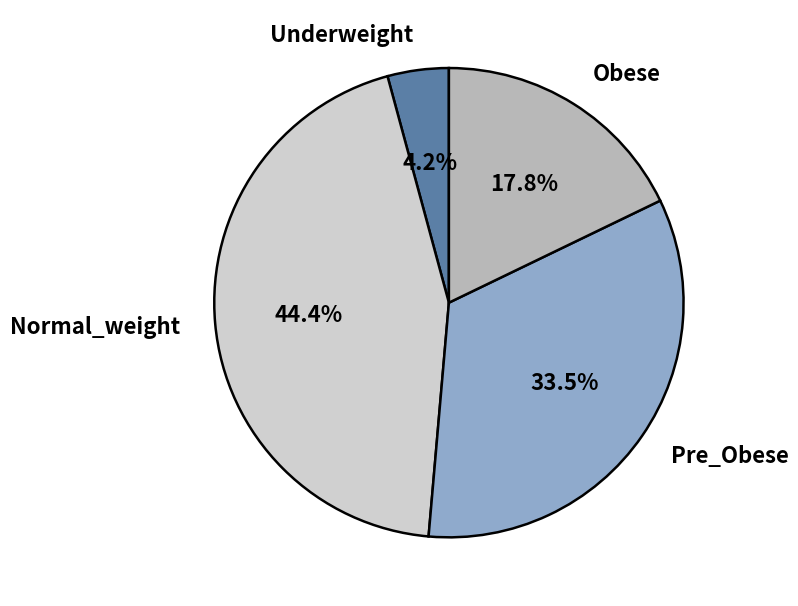

Approximately how many times larger is the value at Normal_weight compared to Pre_Obese?

1.3